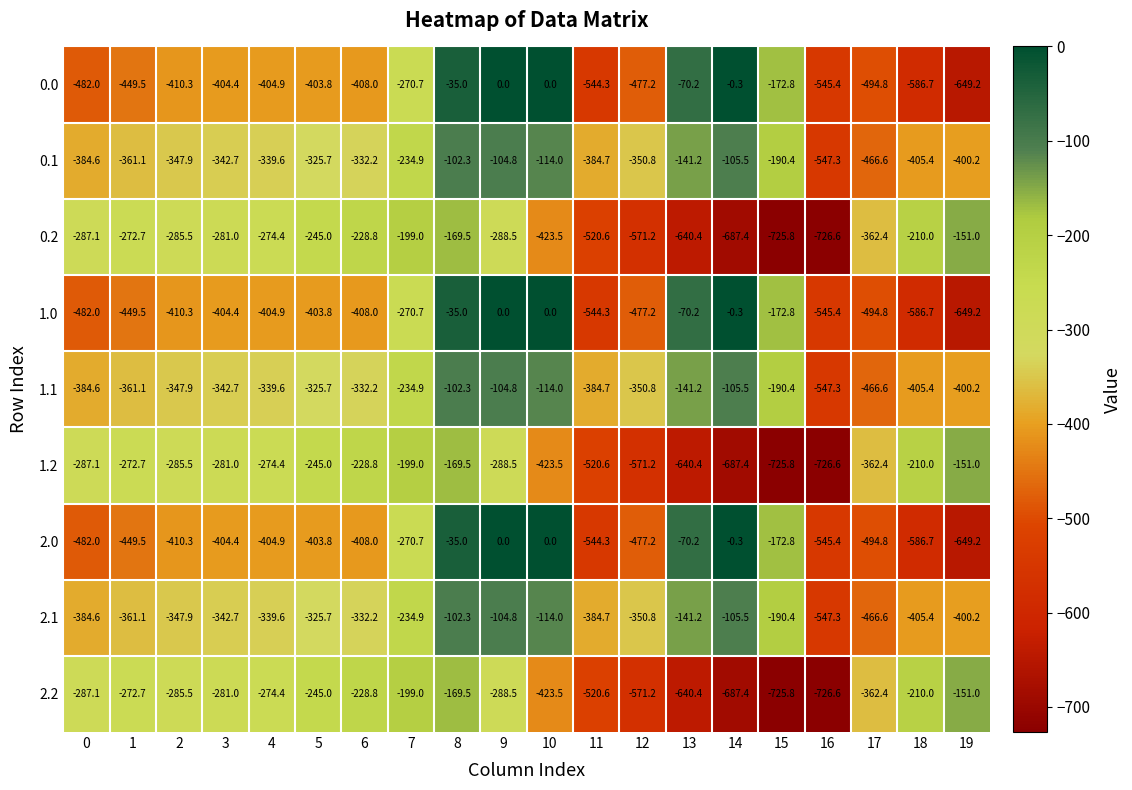

List the labels in order of 0.1 value, largest first.

8, 9, 14, 10, 13, 15, 7, 5, 6, 4, 3, 2, 12, 1, 0, 11, 19, 18, 17, 16